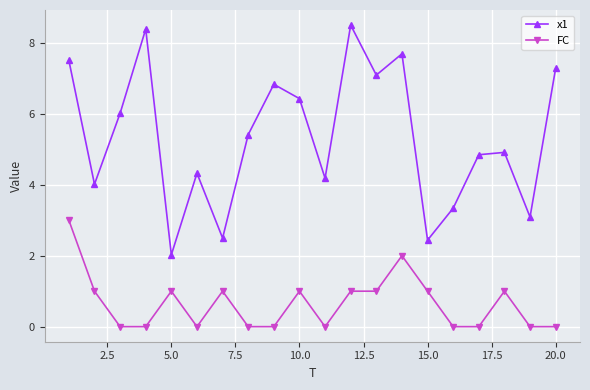

Which series has the widest spread of values?

x1